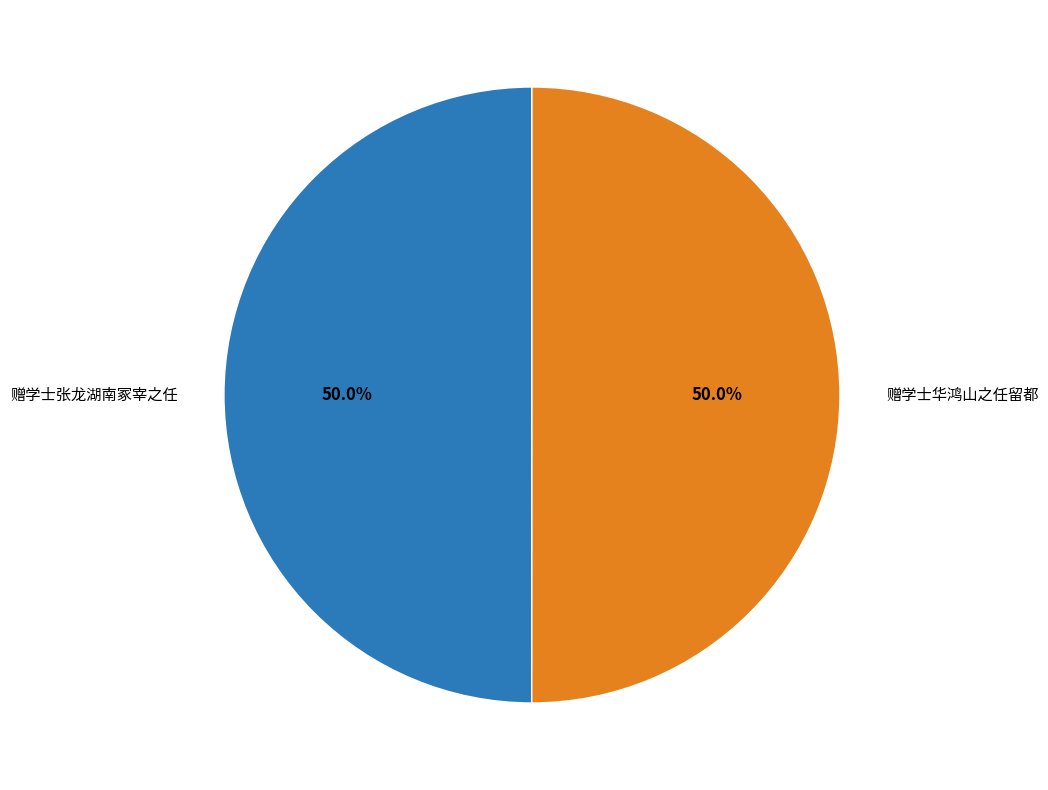

What is the ratio of the value at 赠学士华鸿山之任留都 to the value at 赠学士张龙湖南冢宰之任?

1.0